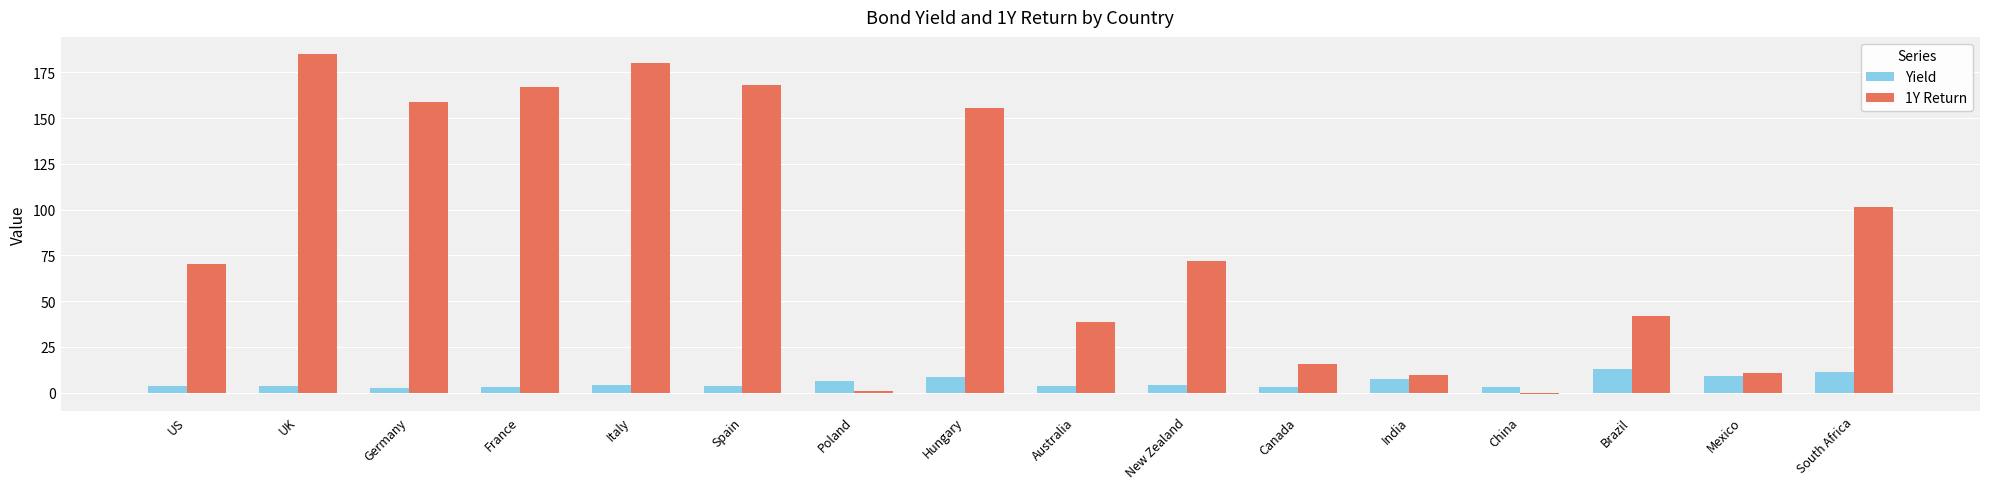

How many bars are there in total?

32